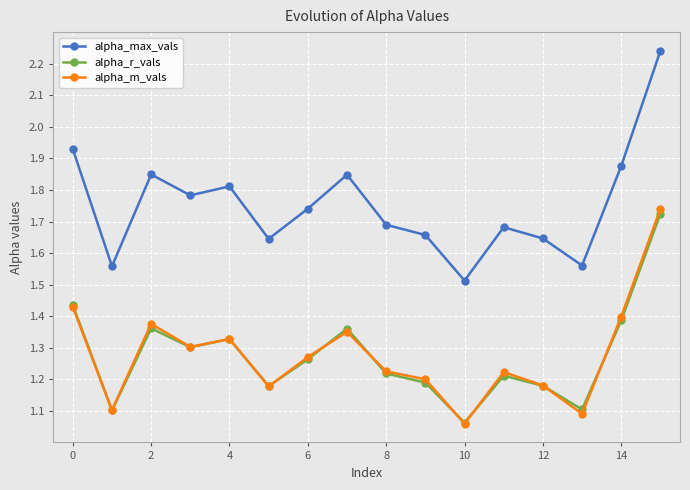

Which series has the largest range (max minus min)?

alpha_max_vals